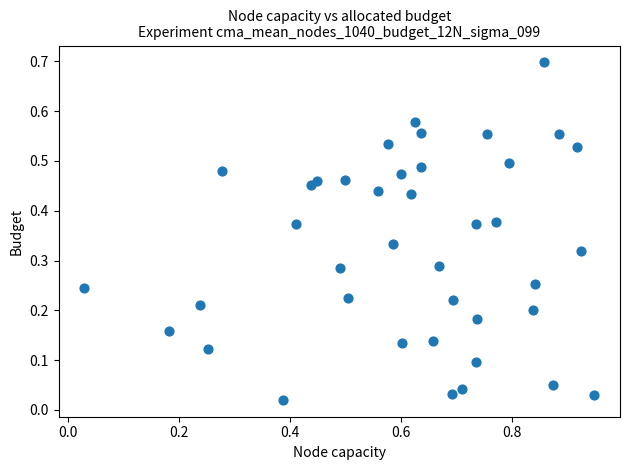

What is the range of Y values (max minus min)?

0.7